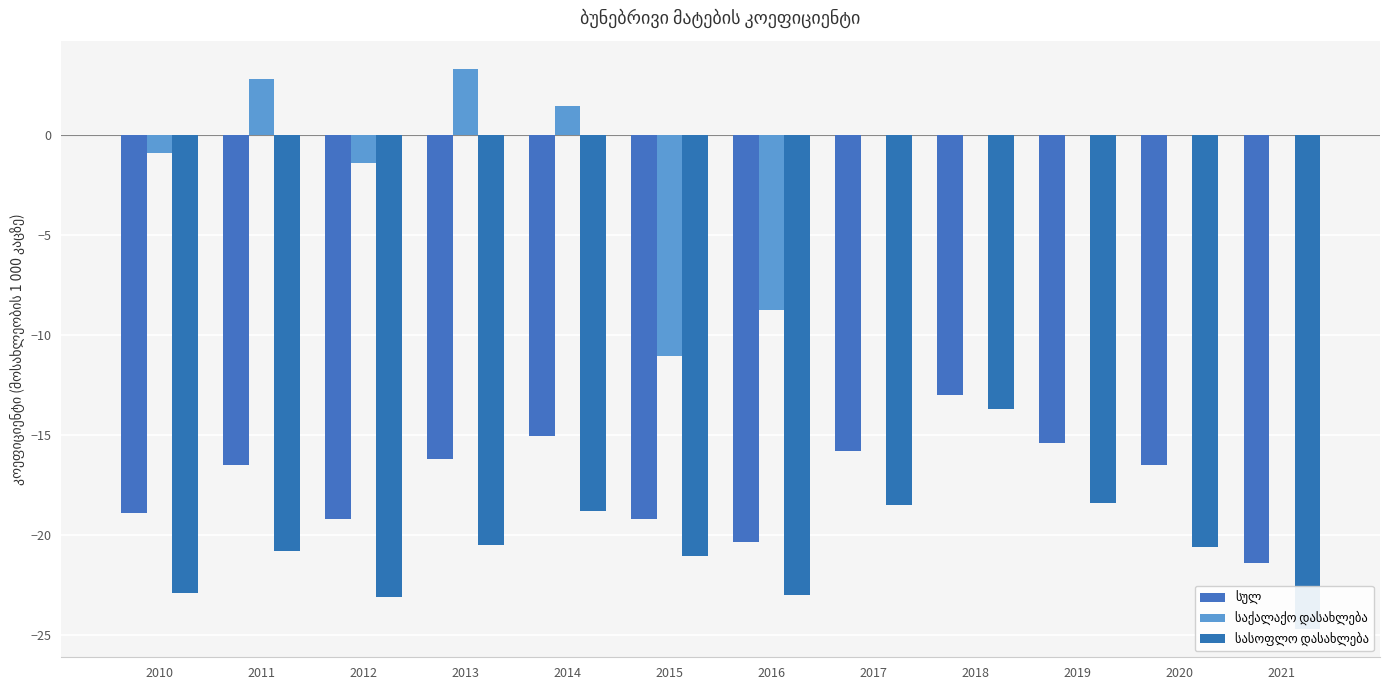

At which label does სულ first exceed -16?

2014